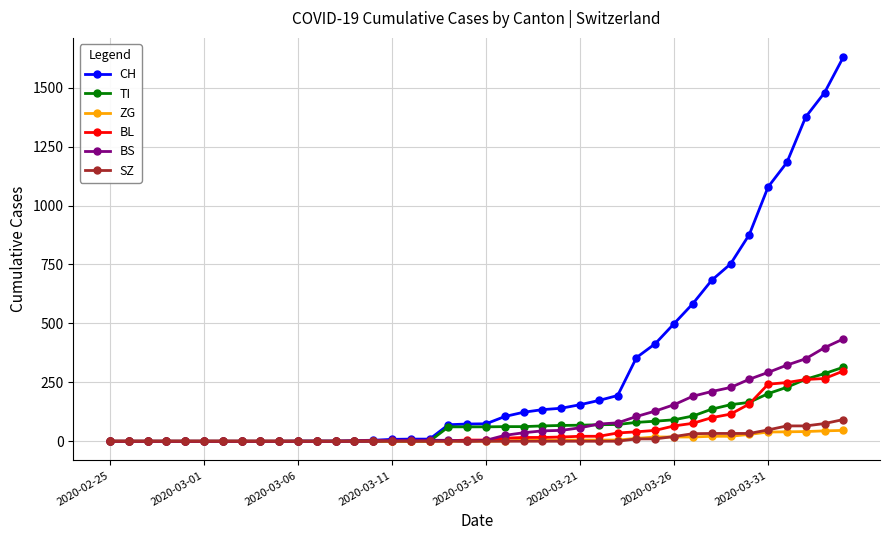

What is the greatest value displayed?

1630